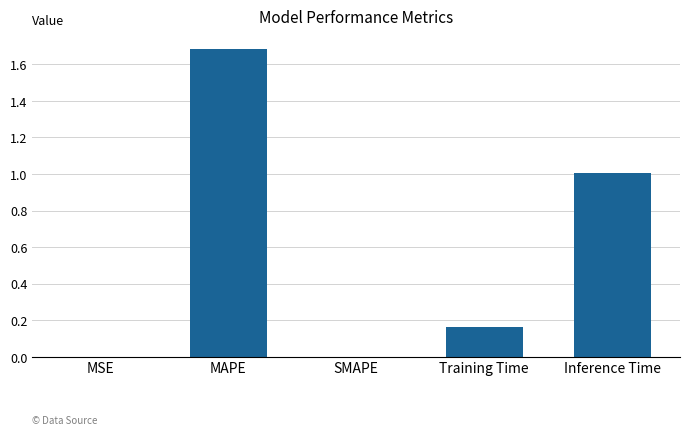

Approximately how many times larger is the value at MAPE compared to Inference Time?

1.7